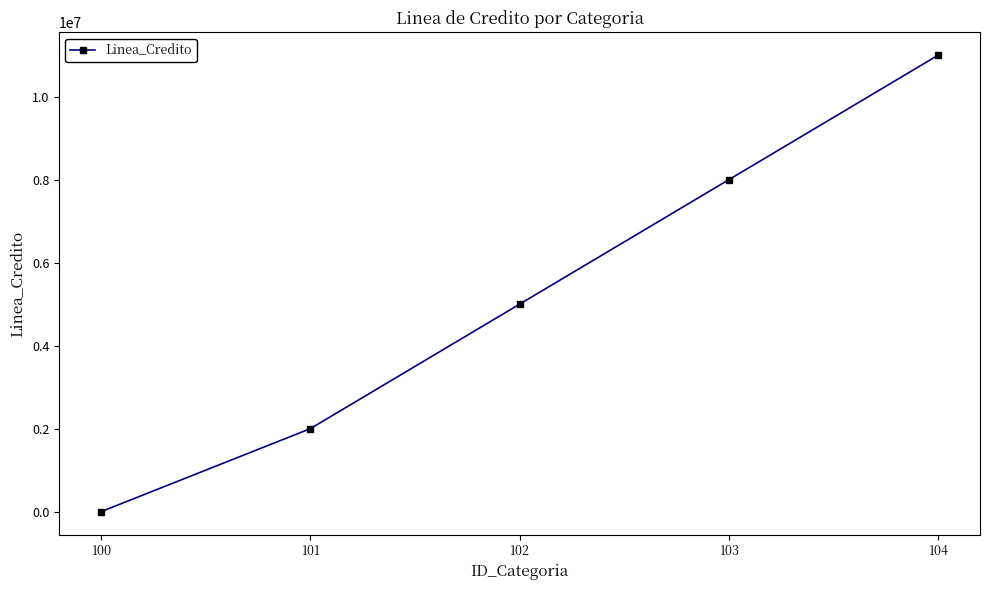

What is the difference between the maximum and minimum values?

11000000